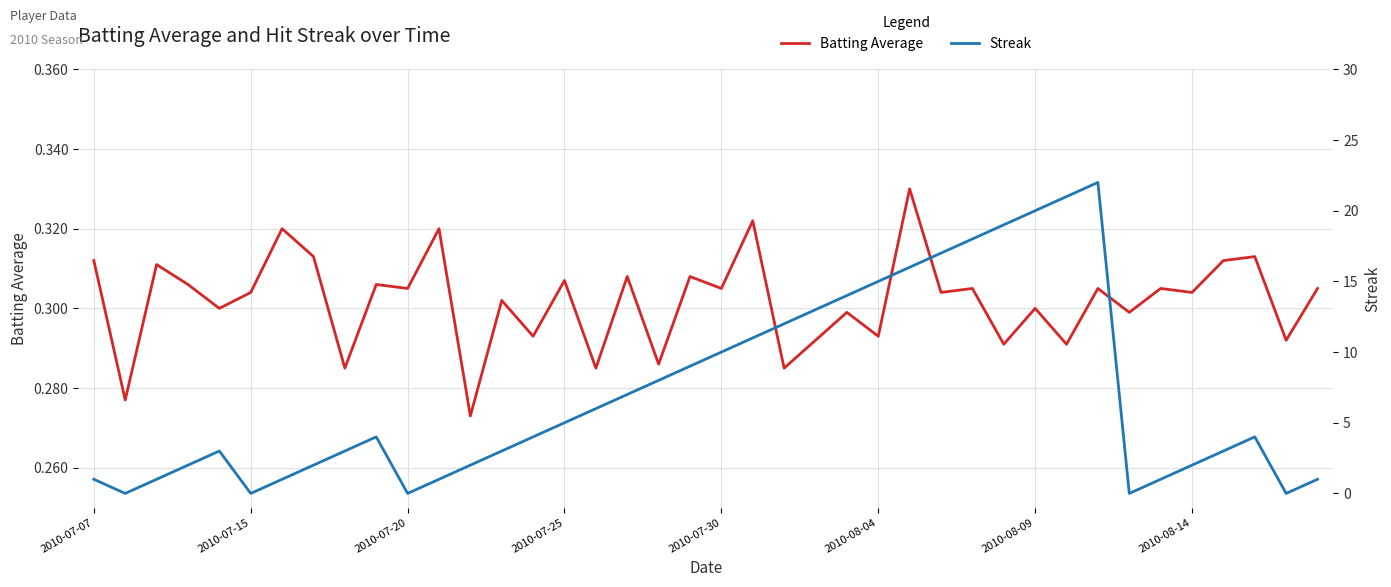

After their last crossing, which series has the higher values: Streak or Batting Average?

Streak